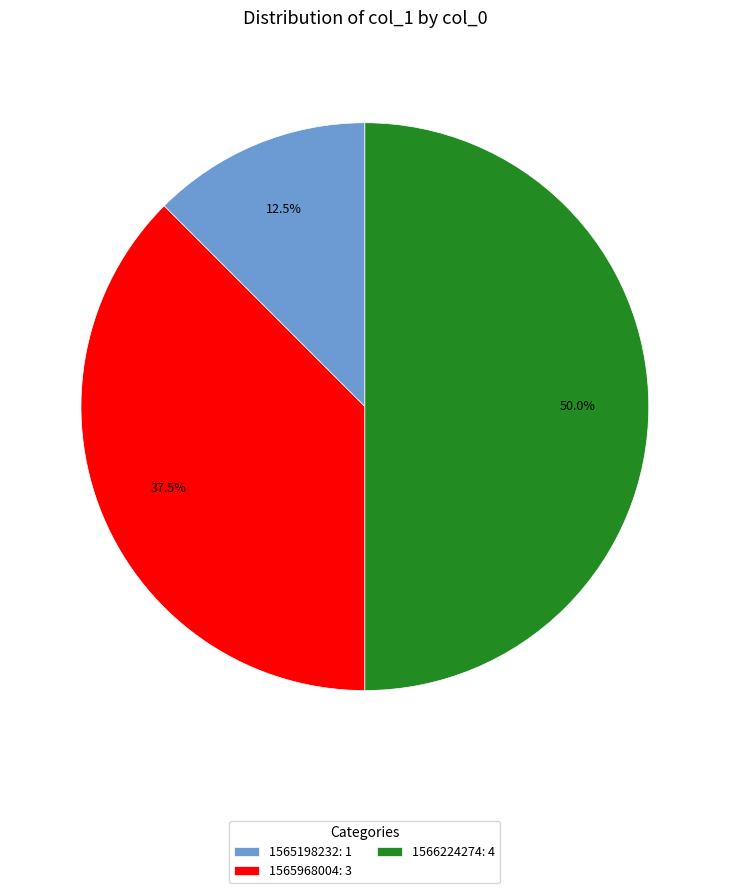

What is the smallest slice in the pie chart?

1565198232: 1